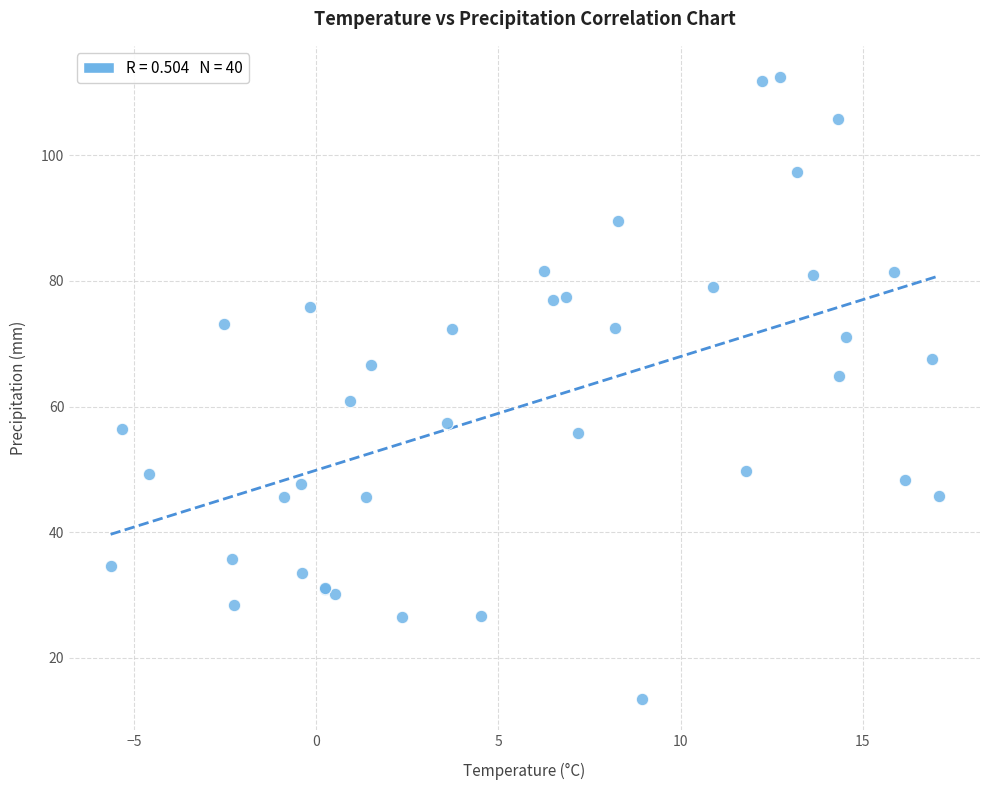

What Y value in the scatter plot is closest to 62?

60.9